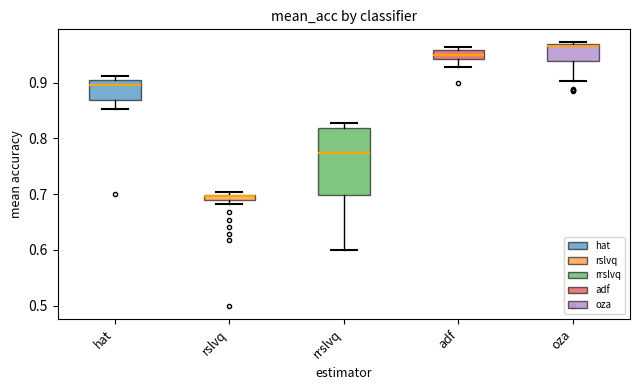

Where does the lower whisker of the box for adf end on the y-axis? The values are not printed on the chart, so give them approximately, as read against the axis.

0.93